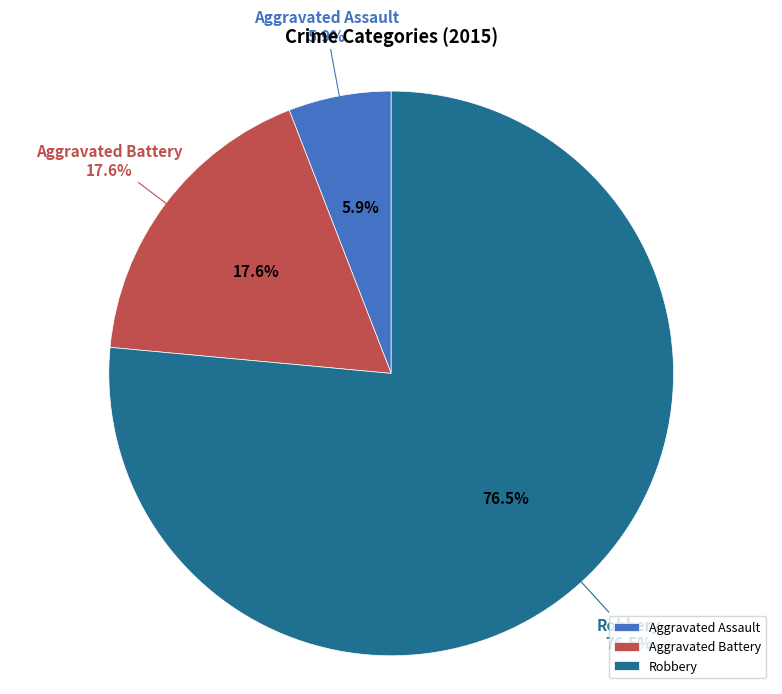

To the nearest percent, what is the combined percentage of Aggravated Assault and Aggravated Battery?

24%